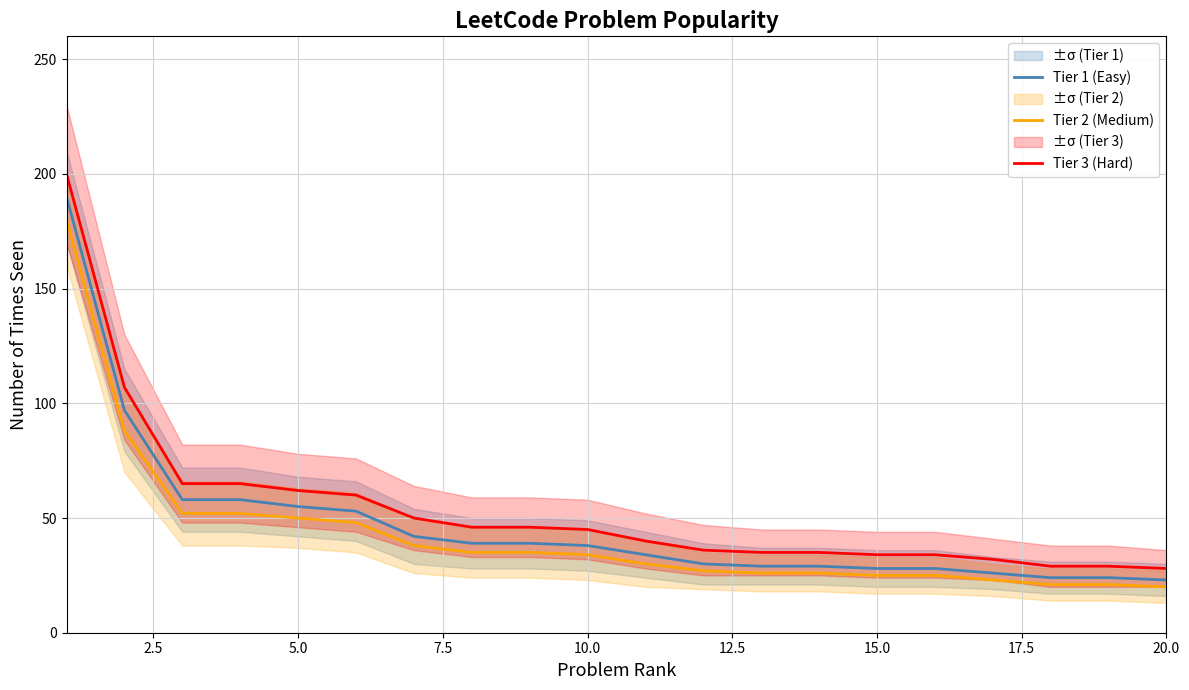

True or false: Tier 3 (Hard) has more than 0 points higher than both neighbors.

False